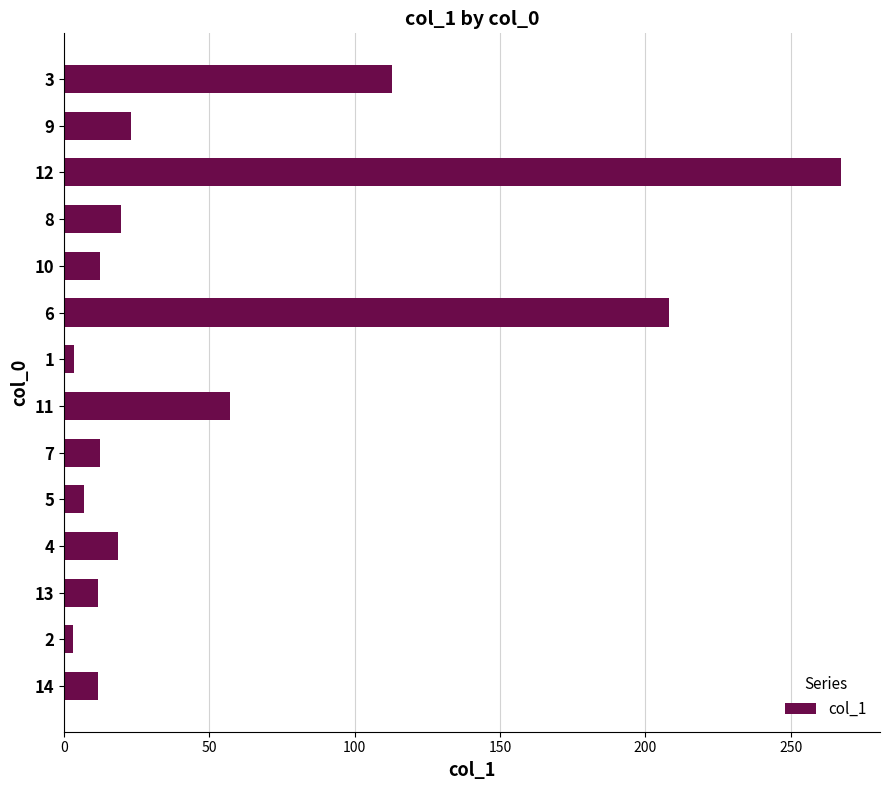

How many data points are less than 18?

7